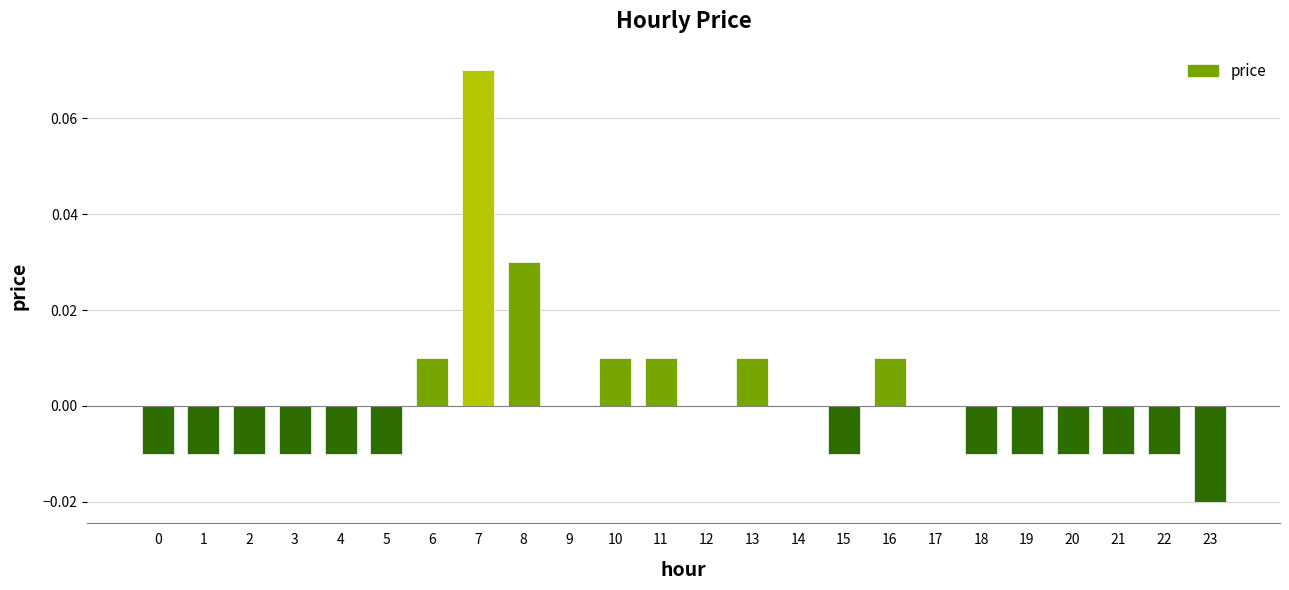

Are the bars horizontal?

No